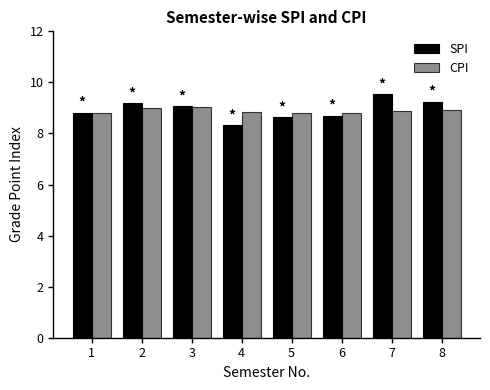

Does the chart contain stacked bars?

No